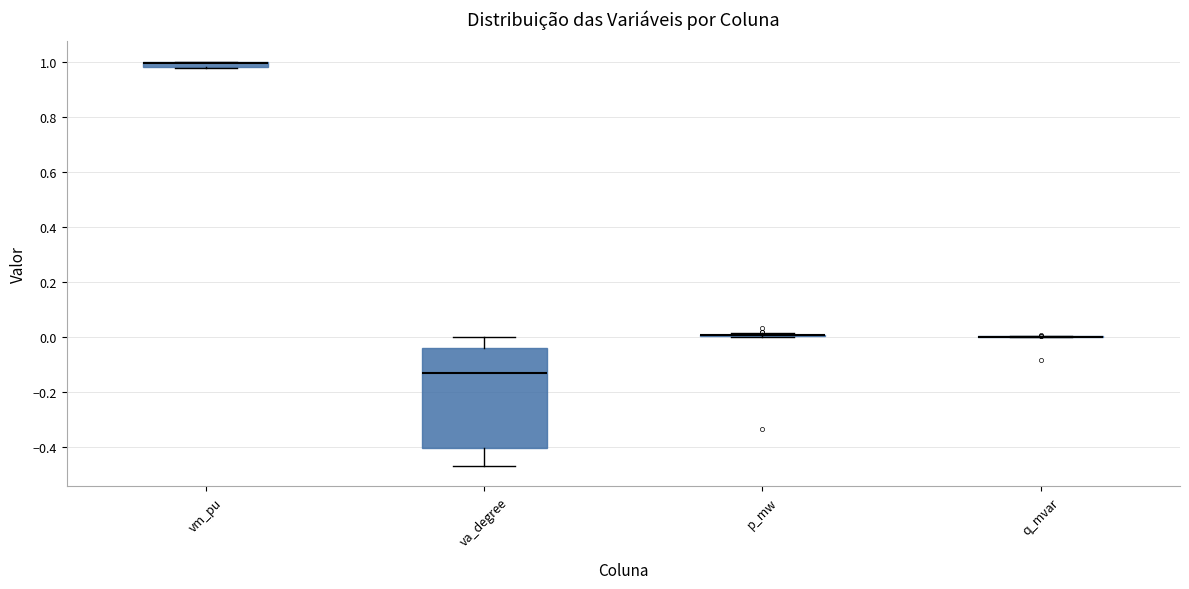

Which box is the tallest, from its lower edge to its upper edge?

va_degree